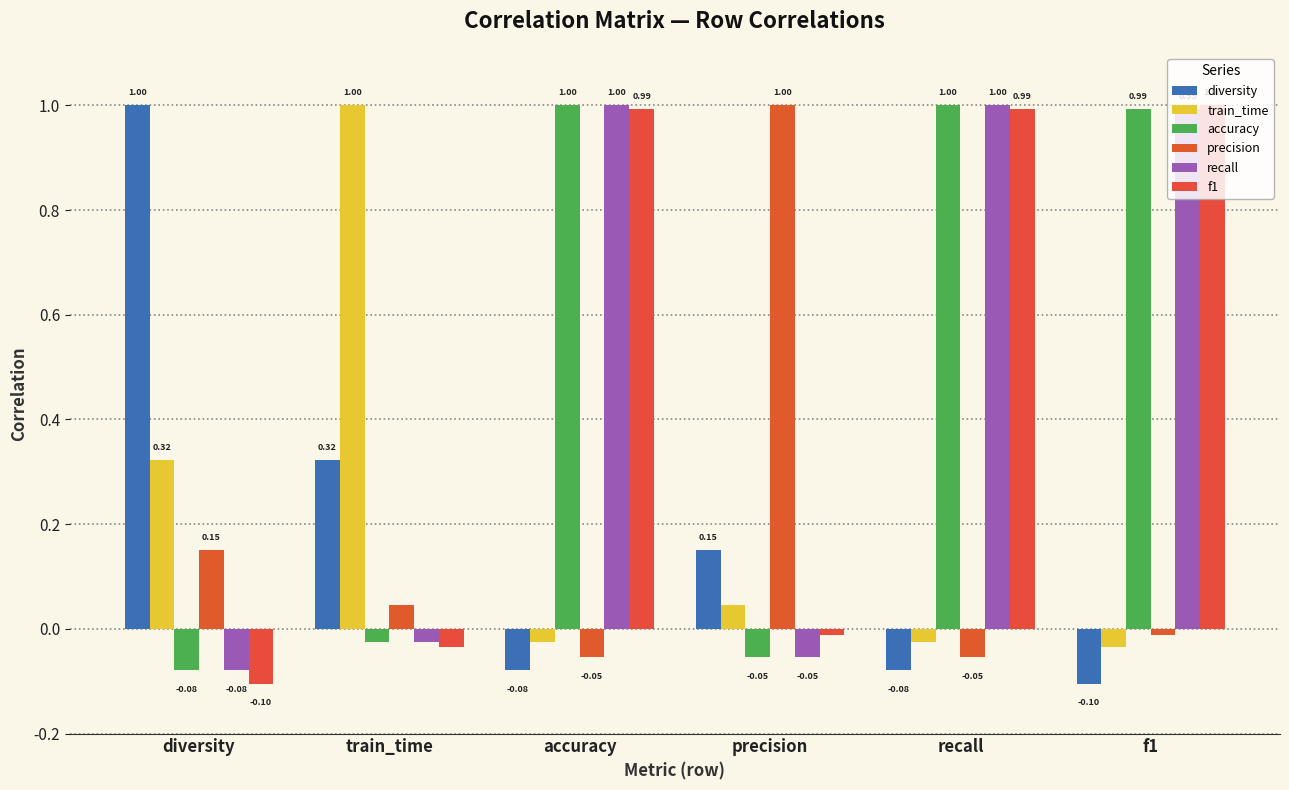

List the series in order of their peak value, lowest first.

diversity, train_time, accuracy, precision, recall, f1